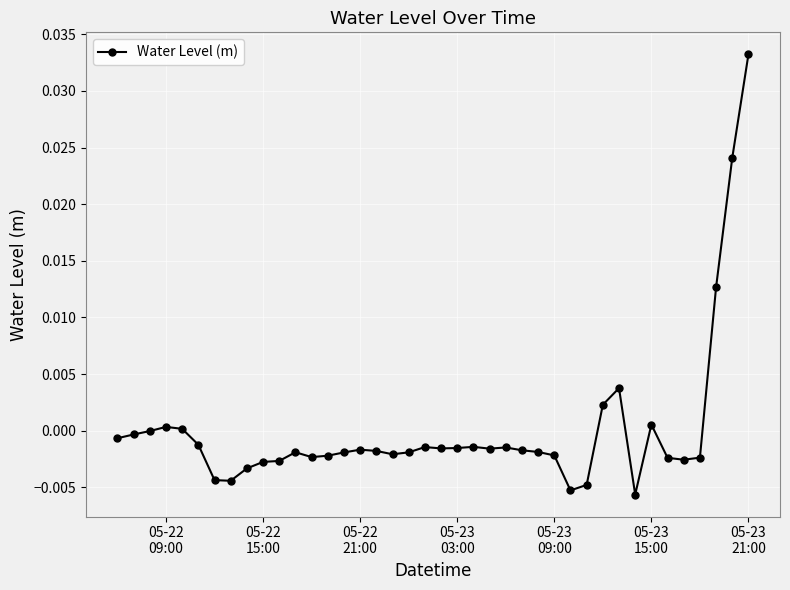

True or false: the data has more than 1 interior local peaks.

True